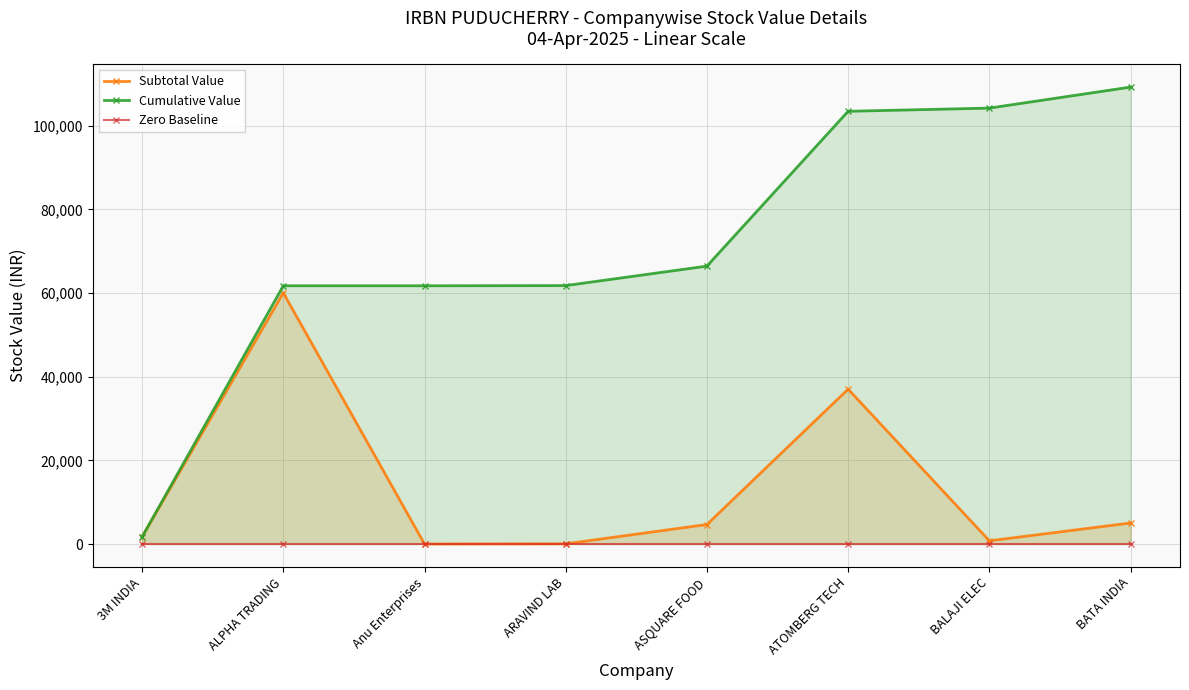

True or false: Zero Baseline and Cumulative Value cross at least once.

False